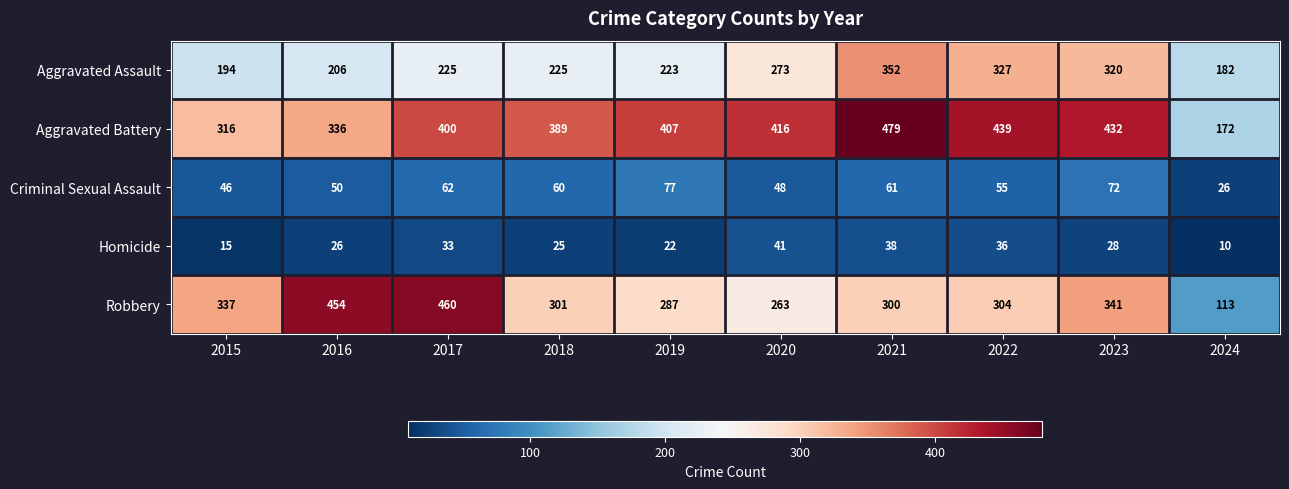

What is the spread (max minus min) of values at 2021?

441